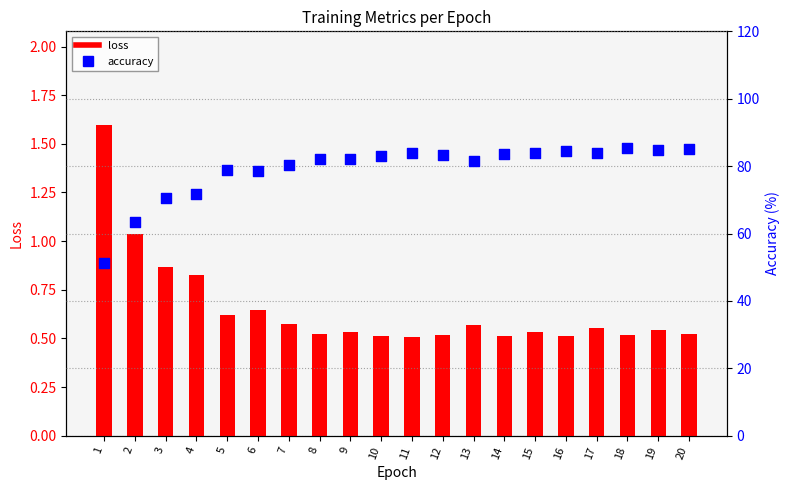

At which category is the sum across all series the highest?

18